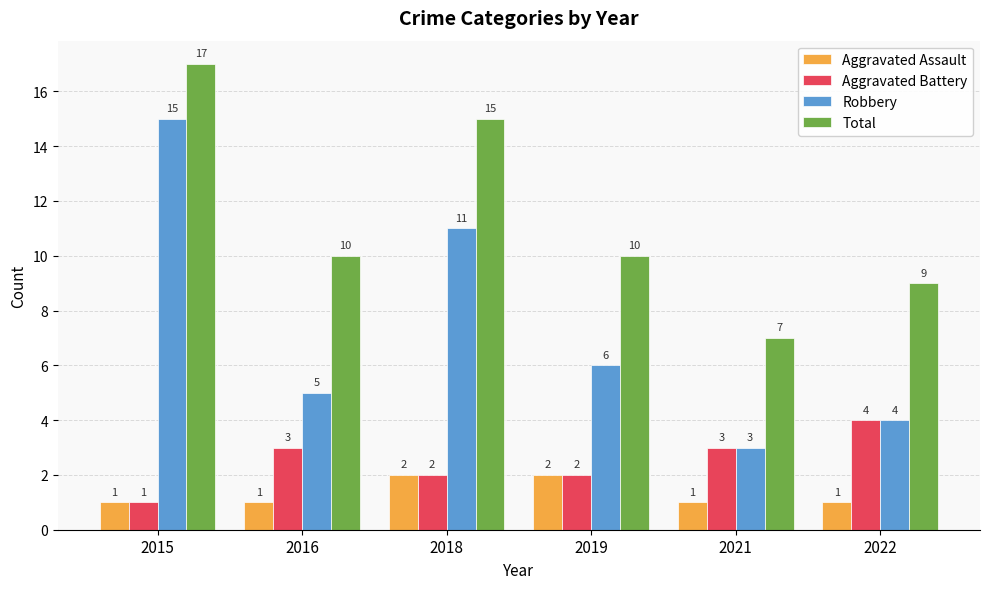

What are all the series names shown in the legend?

Aggravated Assault, Aggravated Battery, Robbery, Total